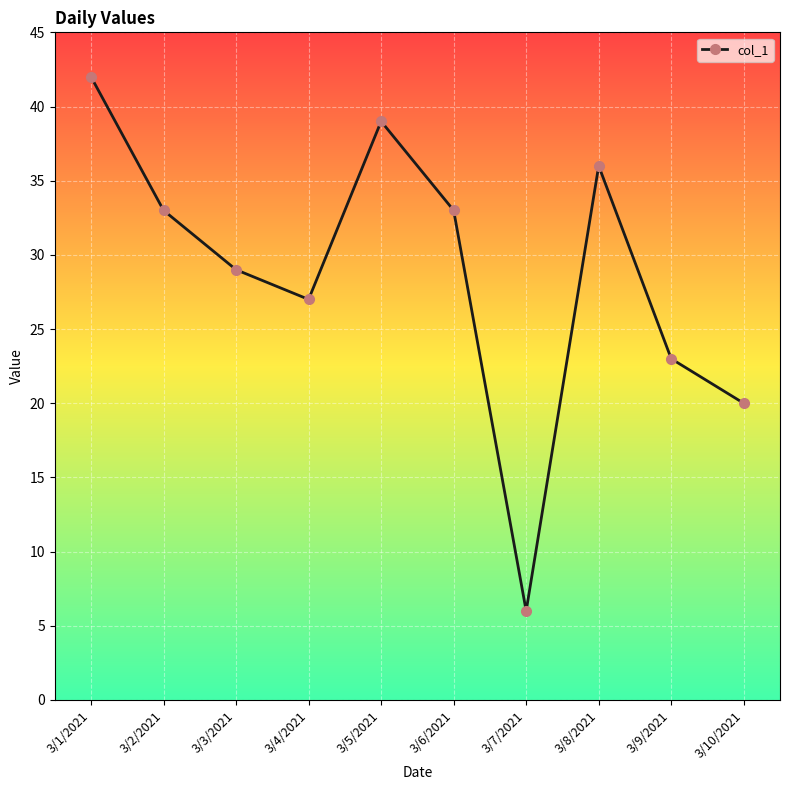

At which category does the chart reach its peak across all series?

3/1/2021